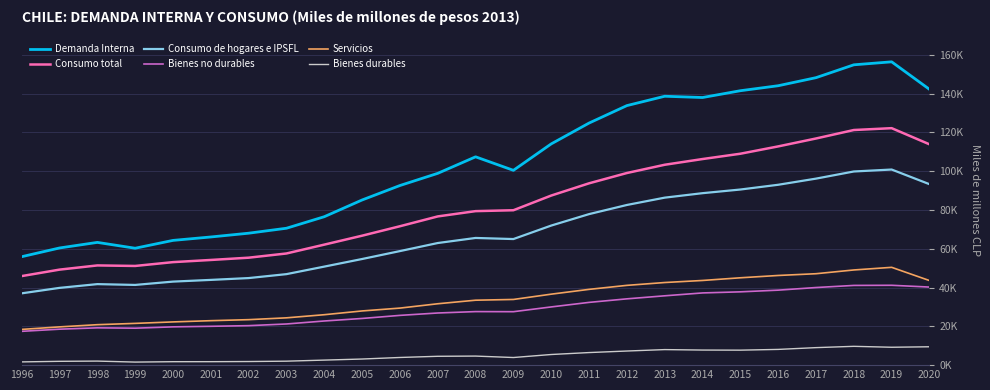

Does the chart have visible grid lines?

Yes